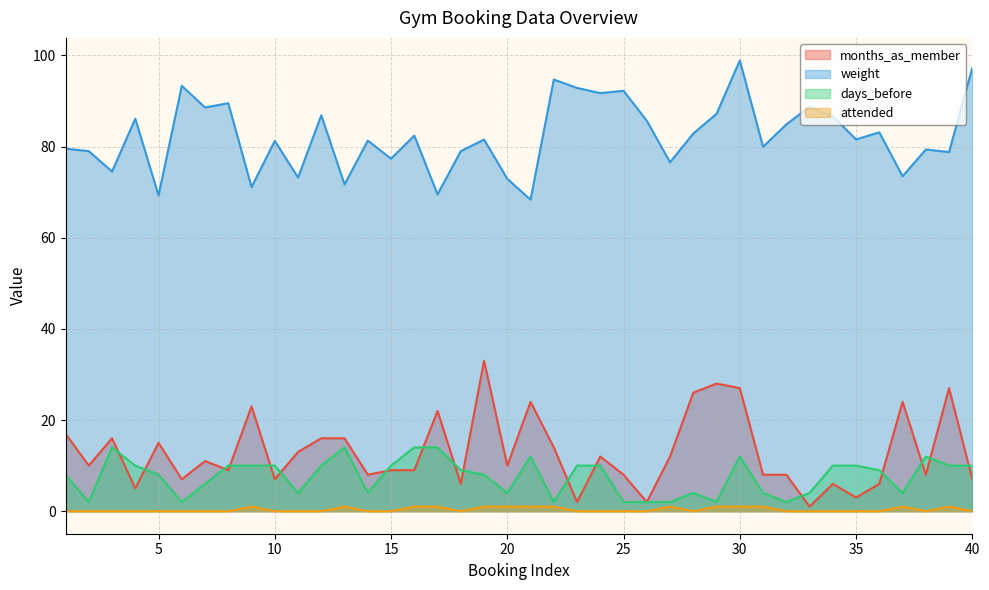

Which category has the highest value in the weight series?

30